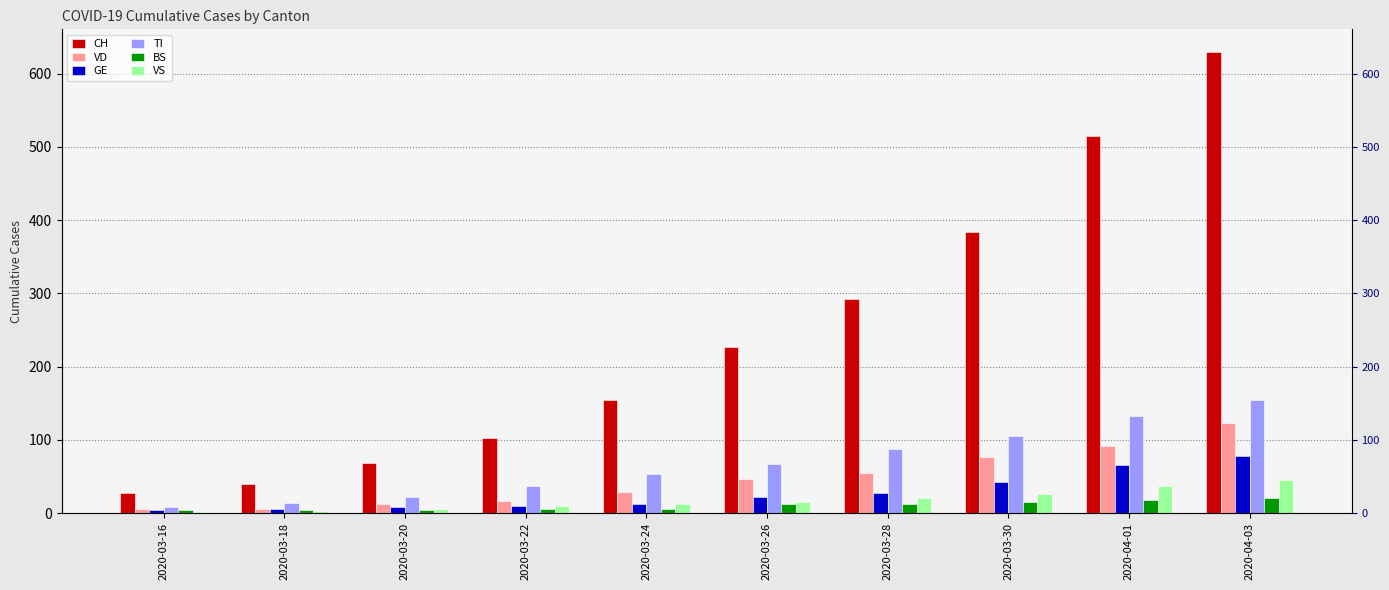

What is the average value of the BS series?

10